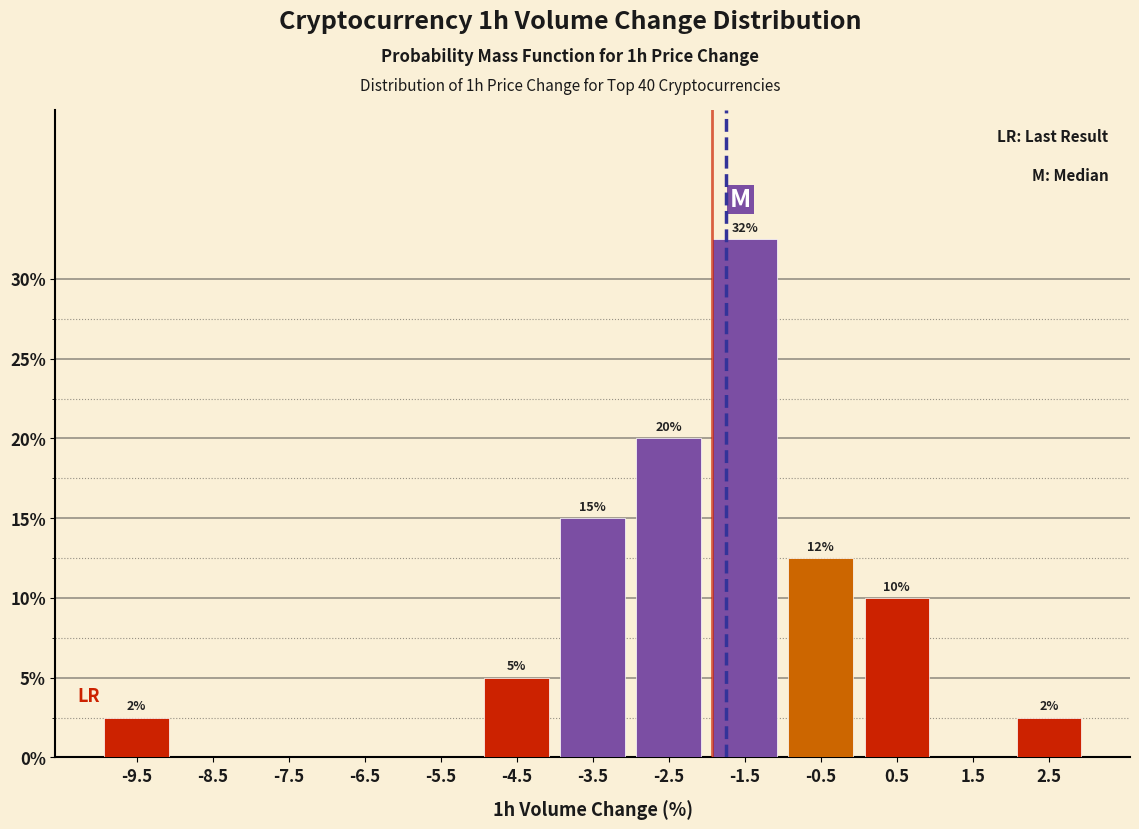

Over which range of the x-axis is the bar tallest?

-2 to -1